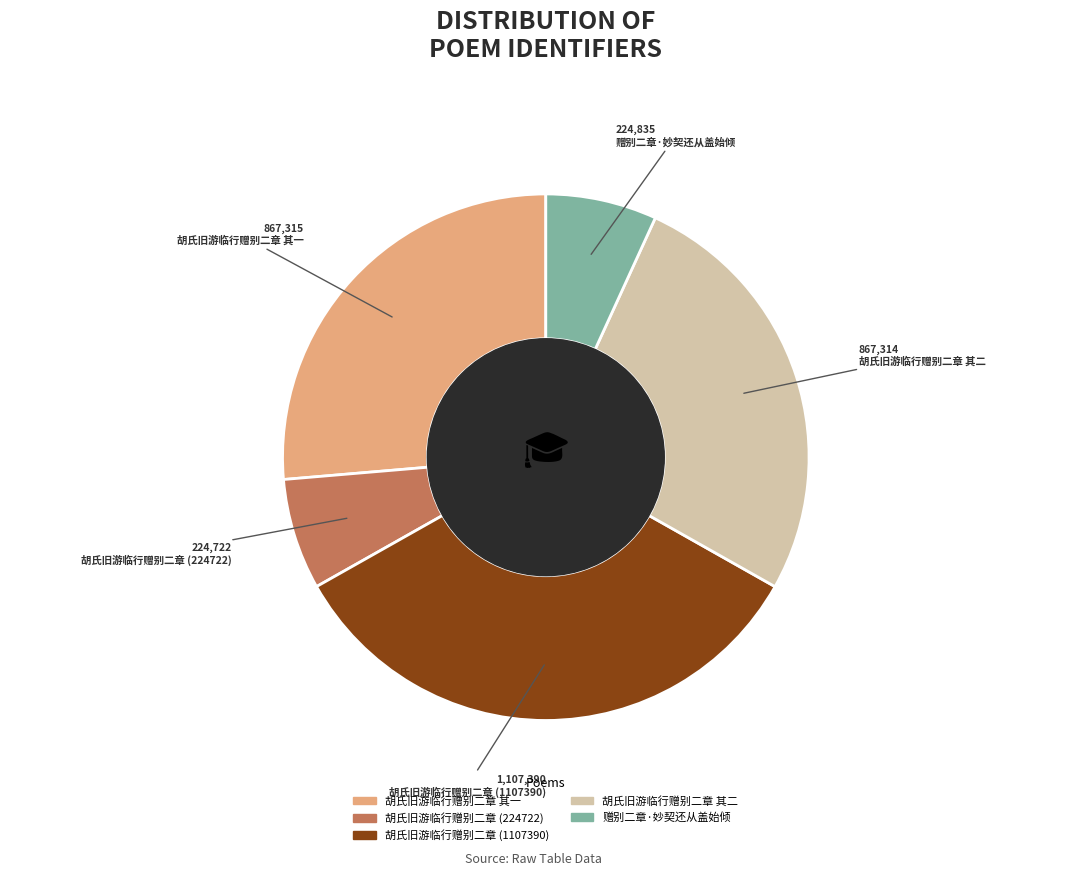

Approximately how many times larger is the value at 胡氏旧游临行赠别二章 (224722) compared to 胡氏旧游临行赠别二章 其二?

0.3